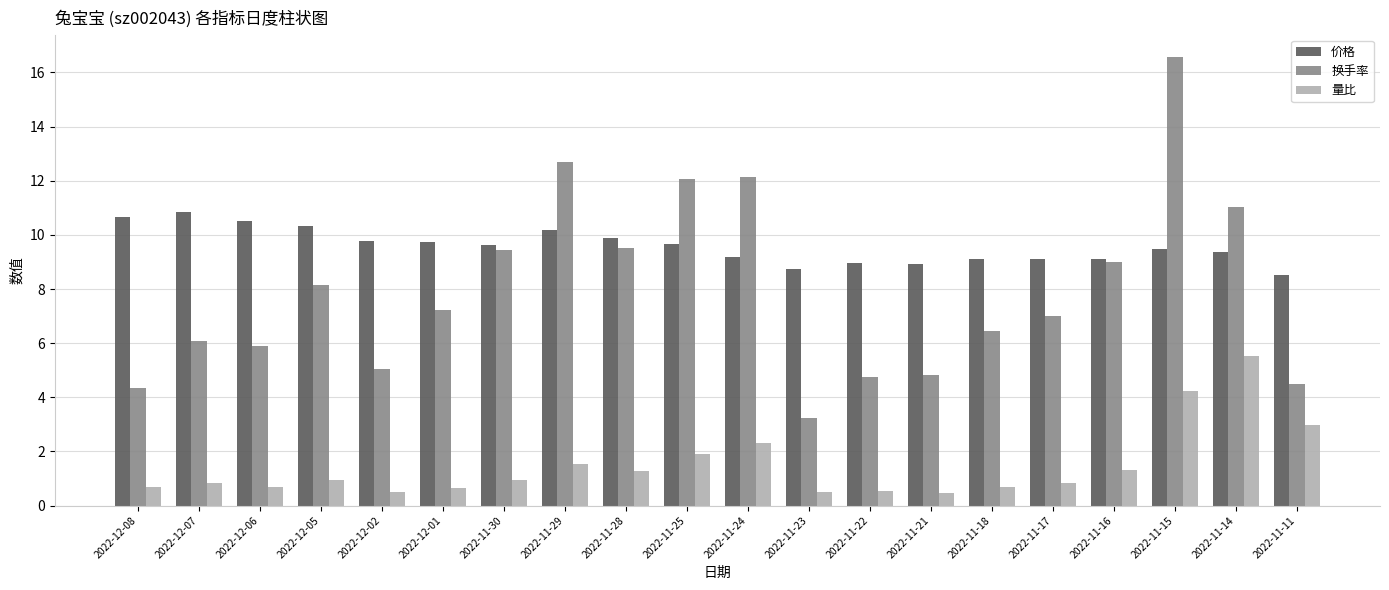

What is the sum of the 换手率 values at 2022-11-28 and 2022-11-24?

21.6